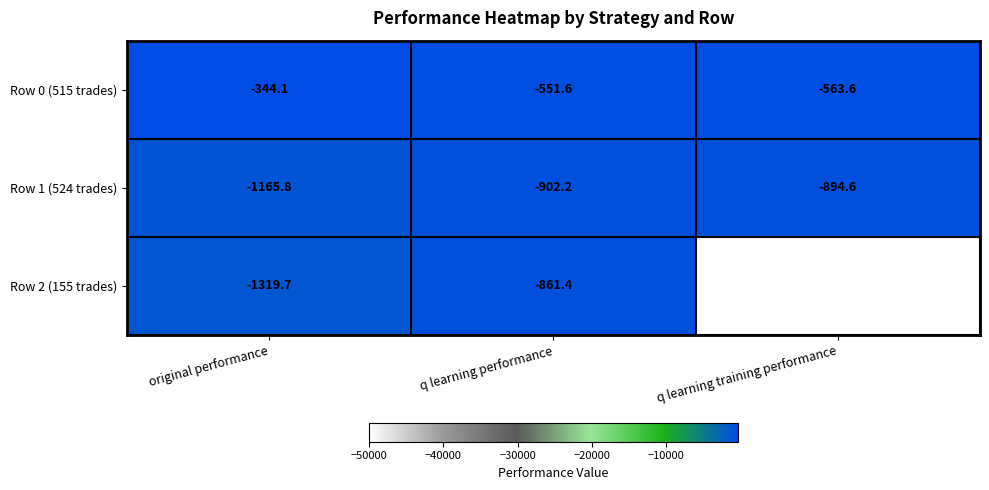

What is the approximate value of Row 0 (515 trades) at q learning training performance?

-563.6